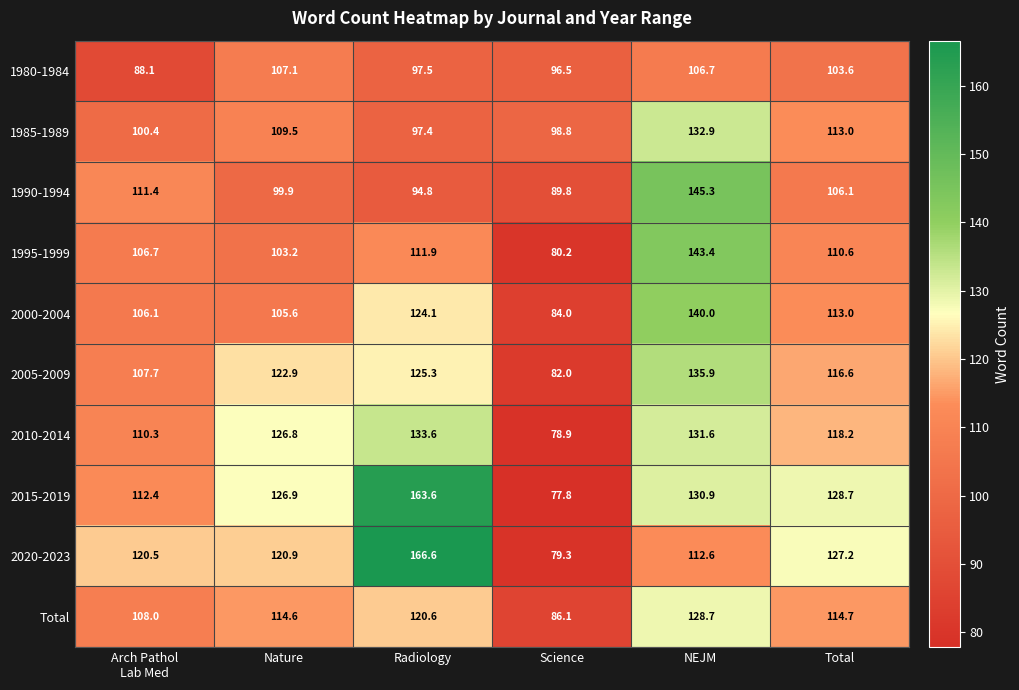

What is the sum of all 2015-2019 values?

740.3